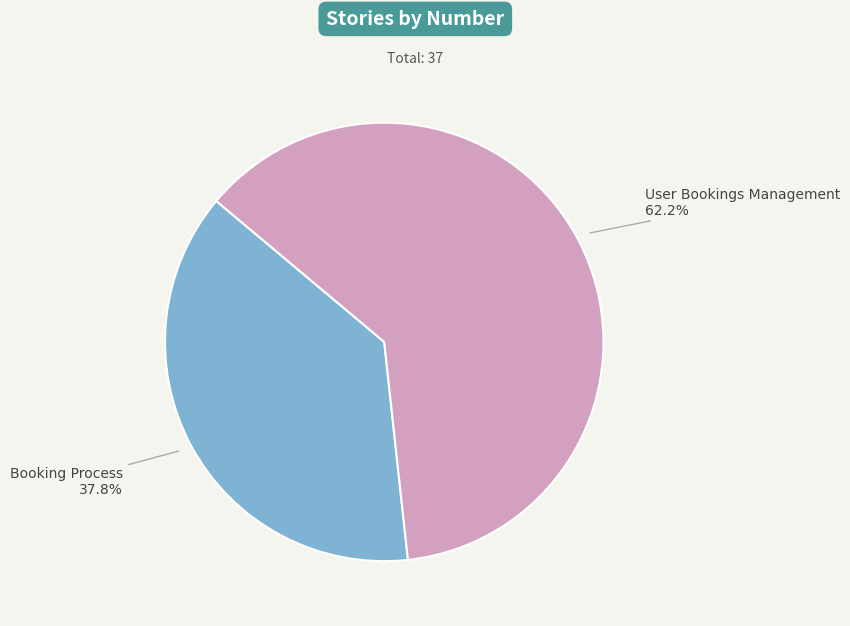

Between Booking Process and User Bookings Management, which is larger?

User Bookings Management